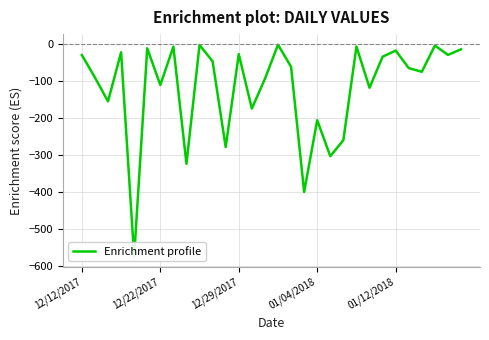

What is the maximum value shown in the chart?

-1.4